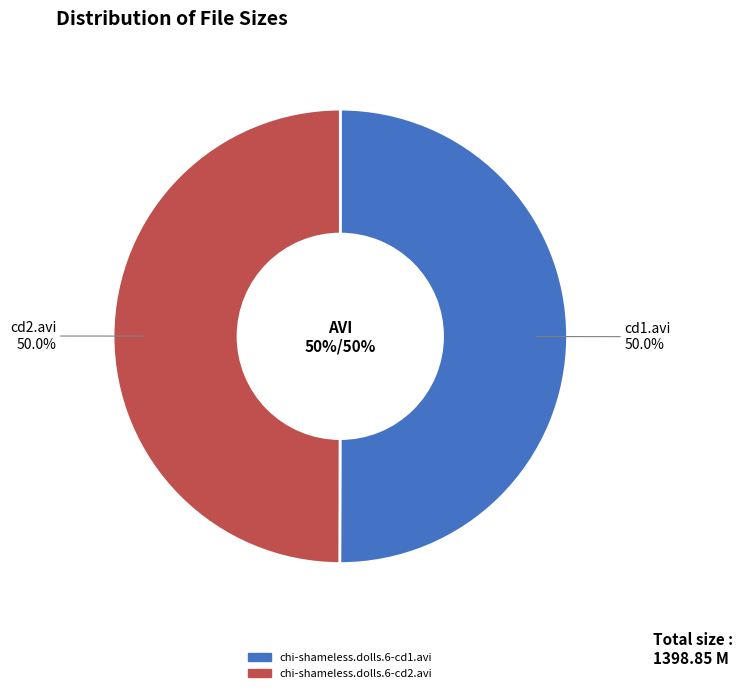

Is it true that chi-shameless.dolls.6-cd2.avi is 62% of the pie?

False